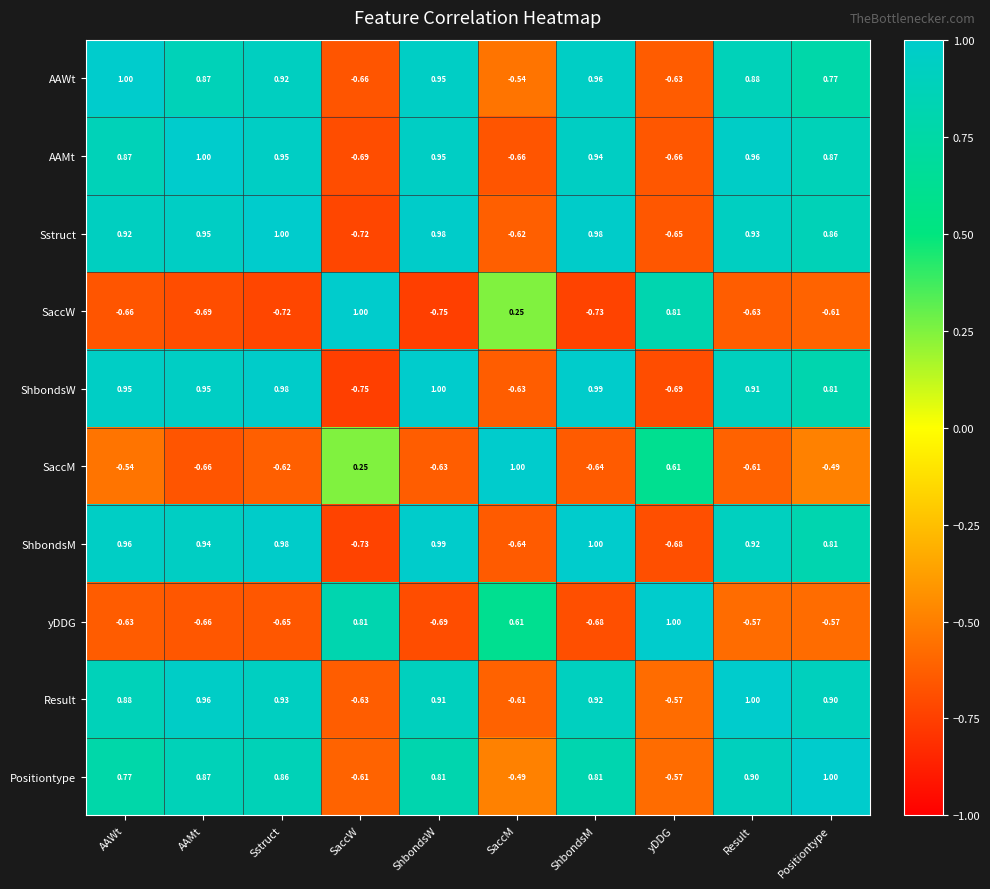

At which label is SaccW closest to 0?

SaccM